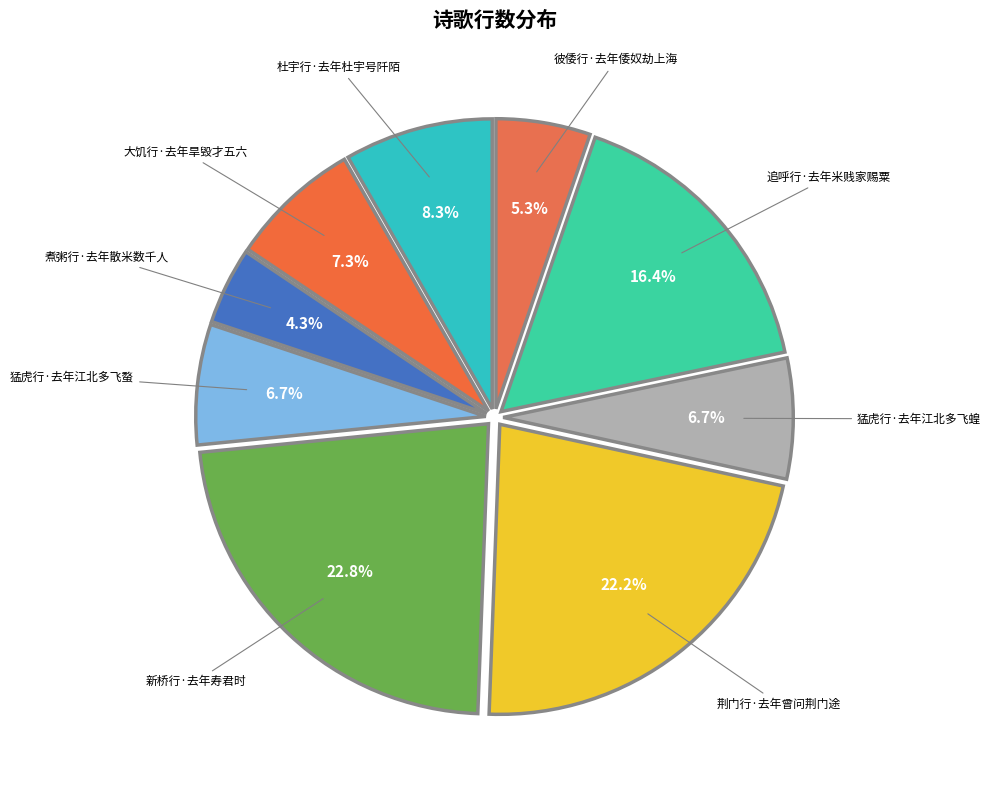

What percentage is the 大饥行·去年旱毁才五六 slice, to the nearest percent?

7%